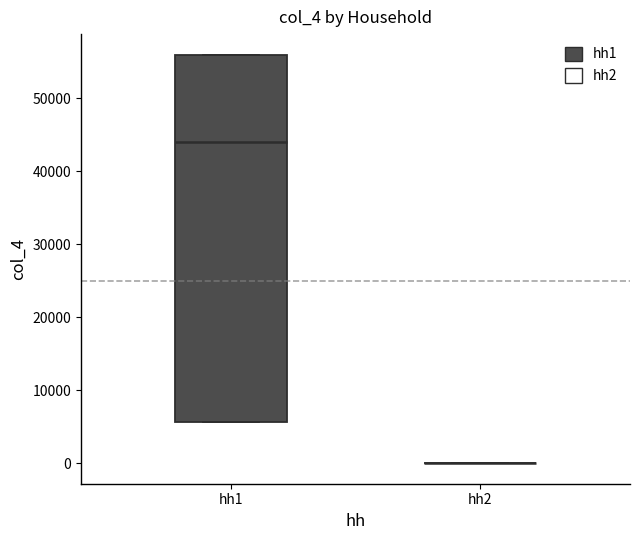

Reading left to right, transcribe this box plot: for each box, give where its median line is, the range the box spans, and where its two whiskers end, as read against the y-axis. The values are not printed on the chart, so give them approximately, as read against the axis.

hh1: median 44000, box 6000 to 56000, whiskers 6000 to 56000
hh2: box collapsed to a line at 0, whiskers 0 to 0